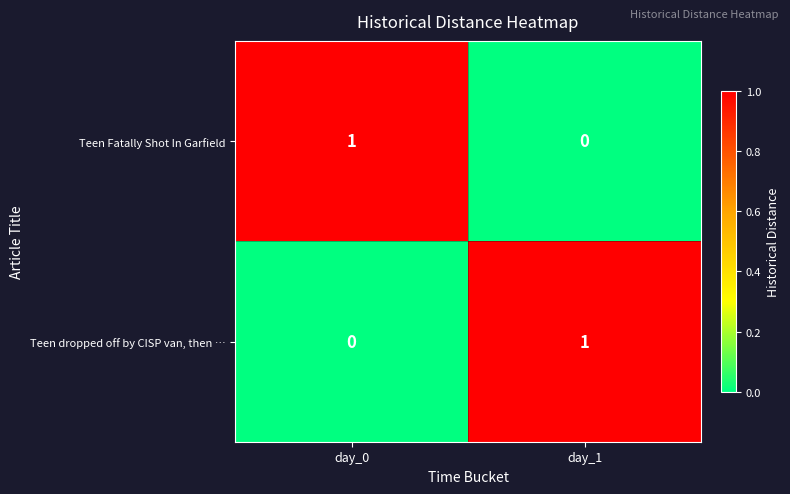

Is the value of Teen dropped off by CISP van, then … at day_0 greater than the value of Teen Fatally Shot In Garfield at day_0?

No